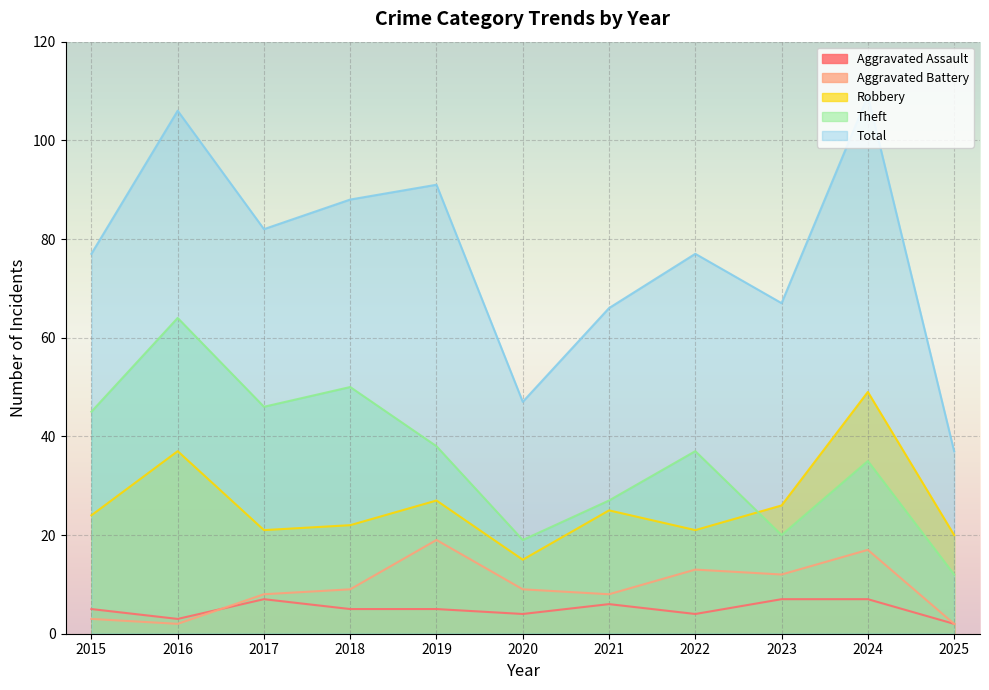

What is the sum of the Aggravated Assault values at 2018 and 2024?

12